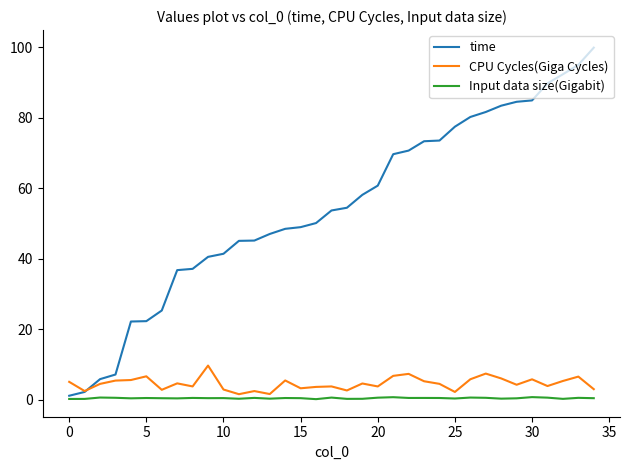

Count the number of data series in this chart.

3